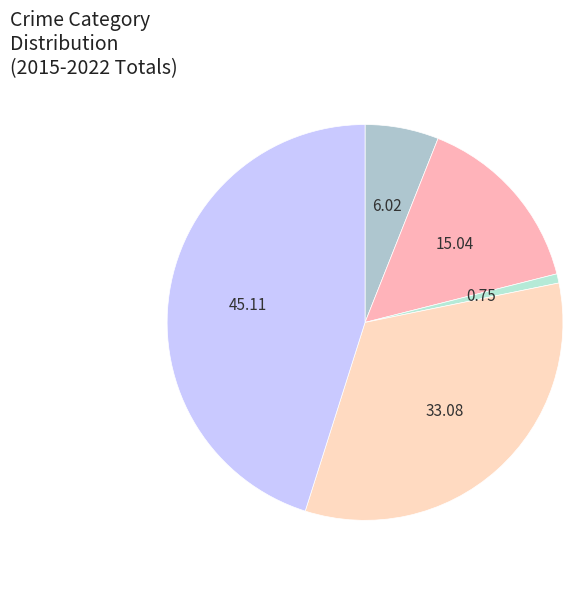

How many slices are in this pie chart?

5